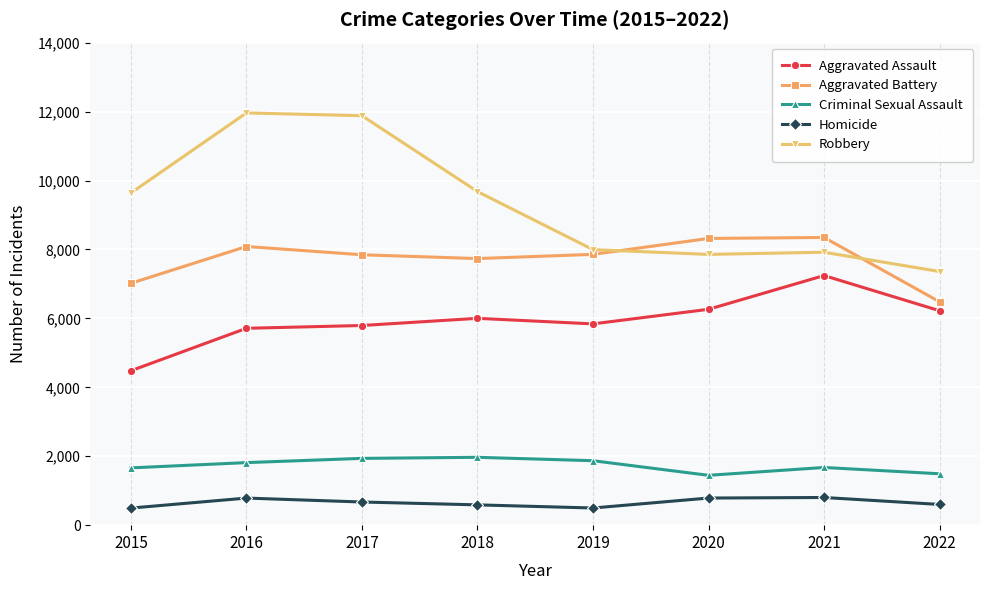

What is the lowest value of the Criminal Sexual Assault series?

1446